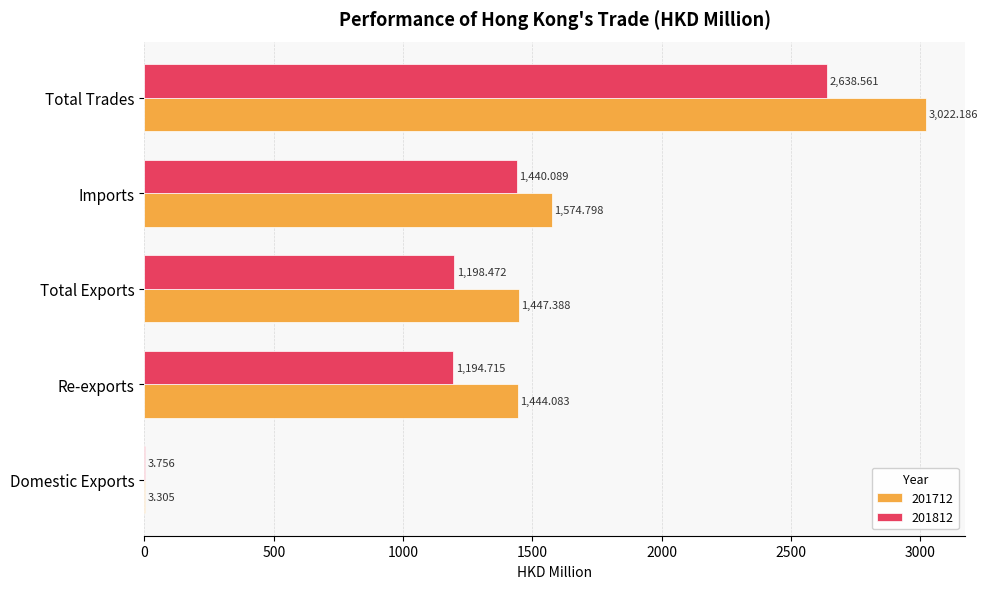

Is the value of 201712 at Imports greater than the value of 201812 at Total Exports?

Yes